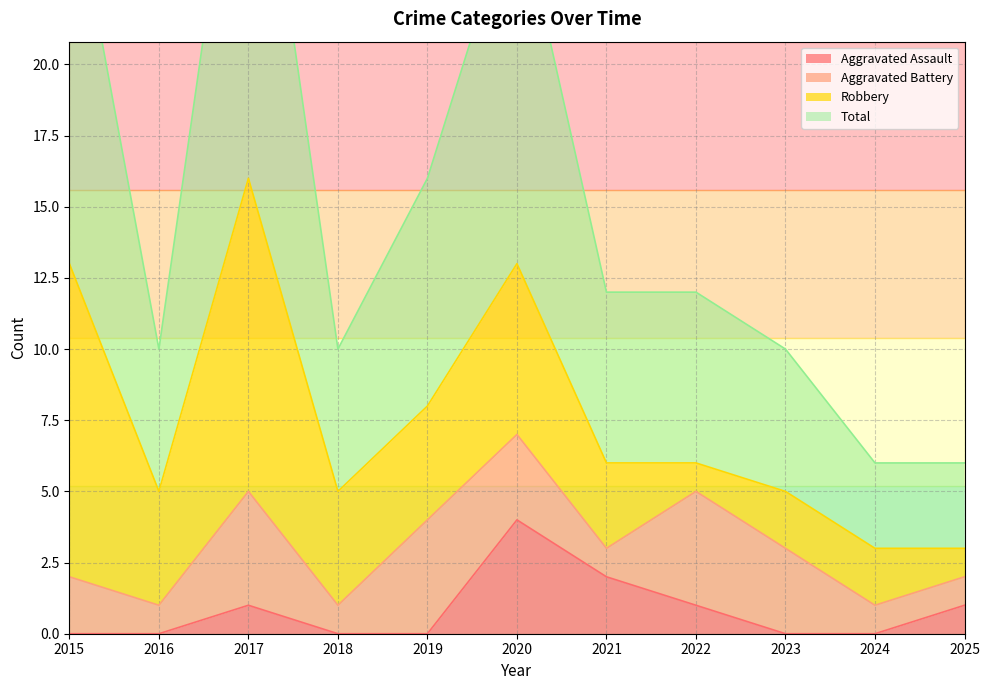

What is the maximum value shown in the chart?

32